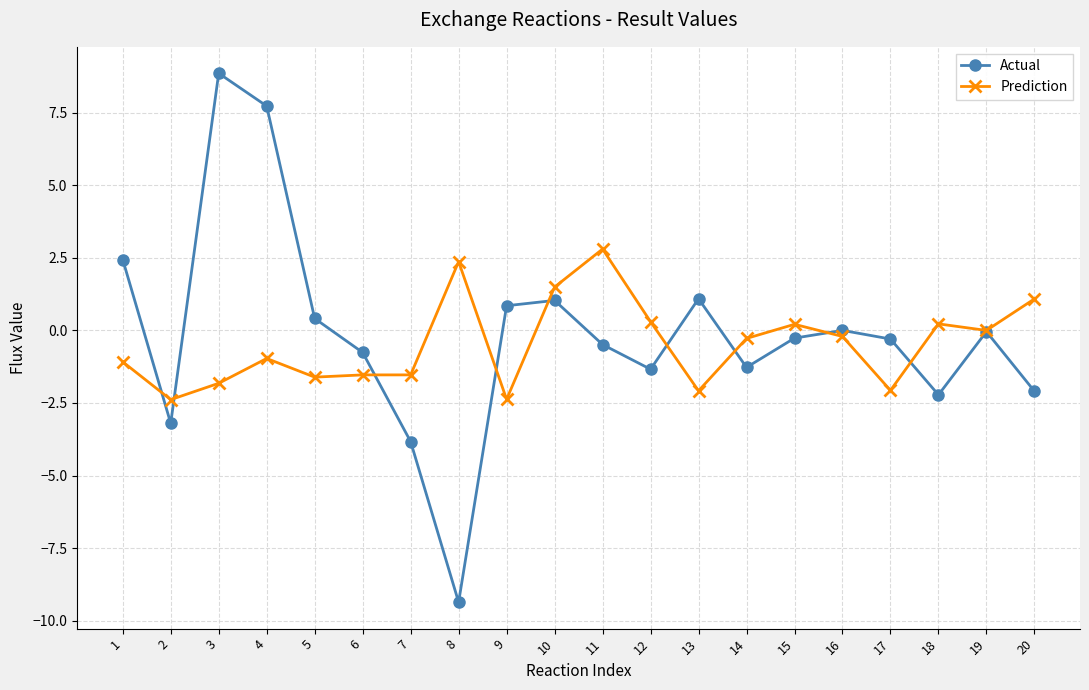

Between 3 and 18, which series saw the biggest shift?

Actual